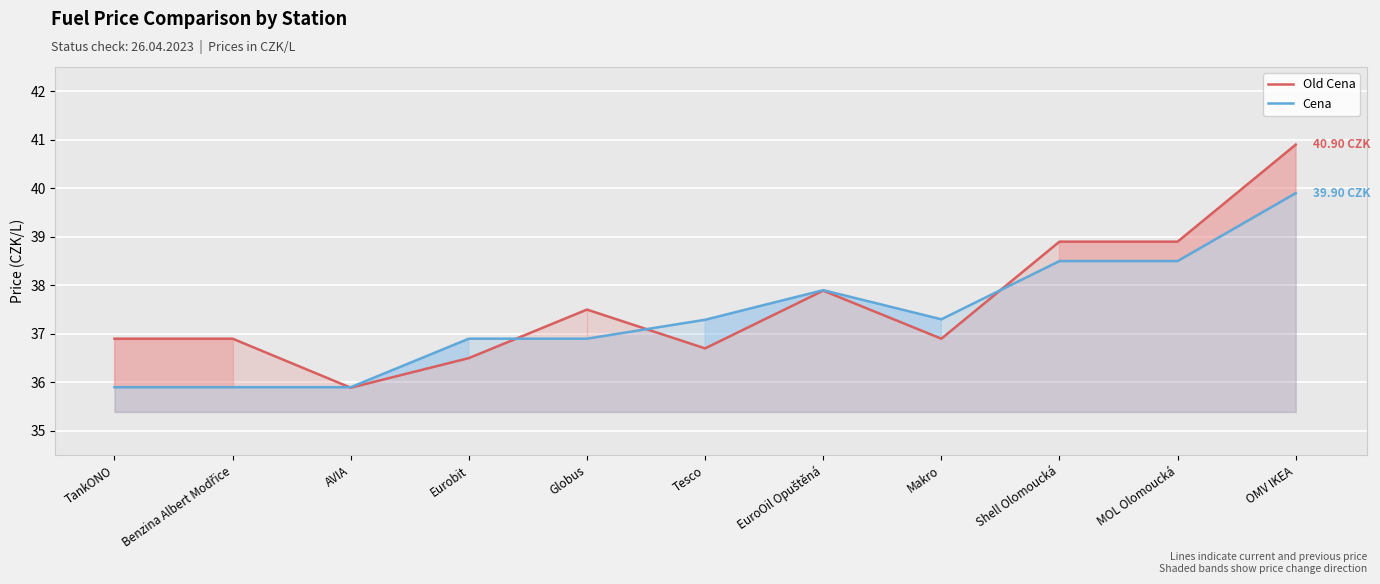

How many distinct data groups are displayed?

2